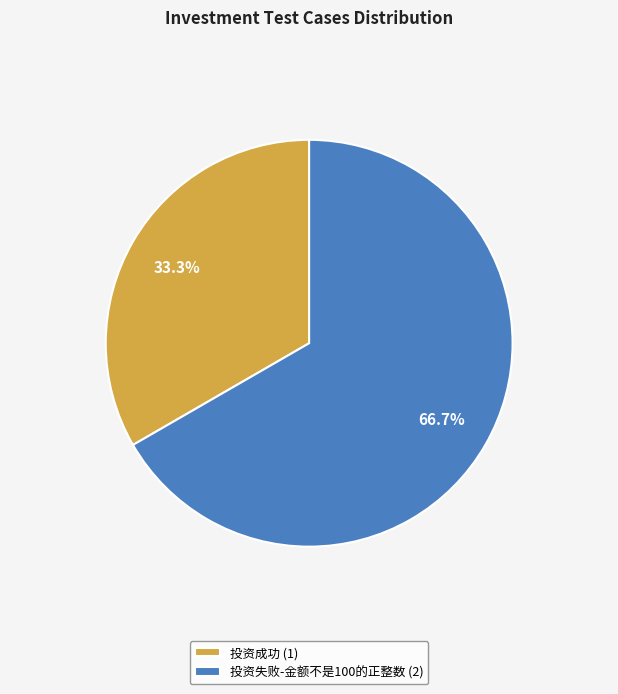

Count the number of slices in the pie.

2